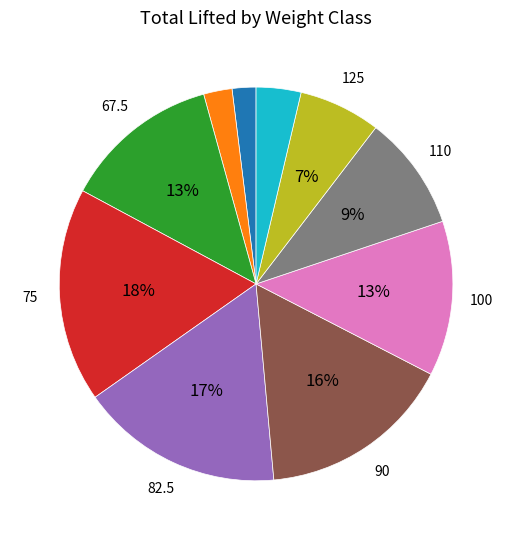

Does any single category account for the majority?

No